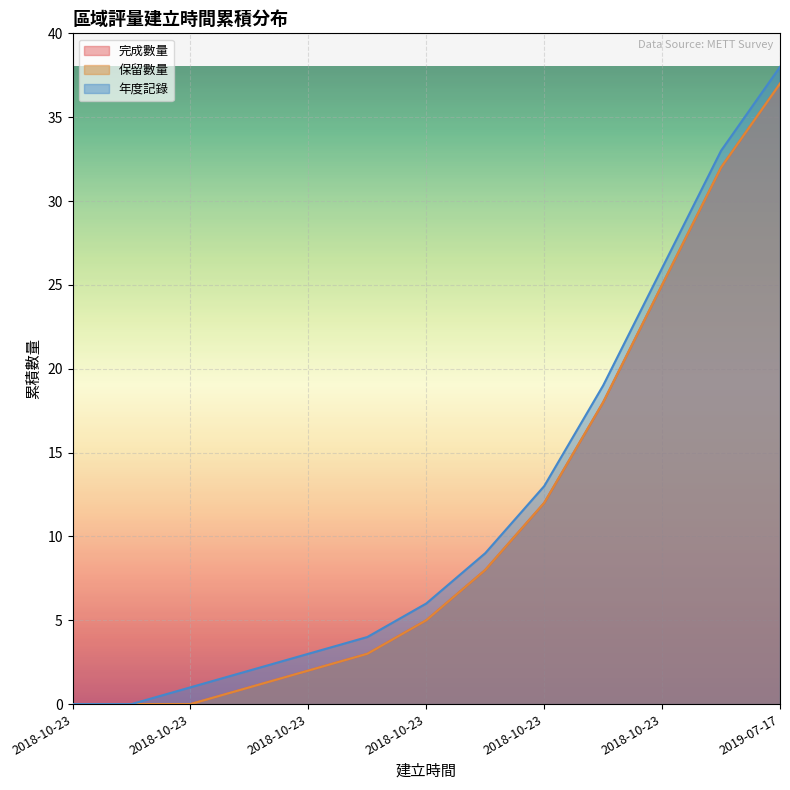

Reading right to left, what are all the values shown in this chart?

完成數量: 37	32	25	18	12	8	5	3	2	1	0	0	0
保留數量: 37	32	25	18	12	8	5	3	2	1	0	0	0
年度記錄: 38	33	26	19	13	9	6	4	3	2	1	0	0